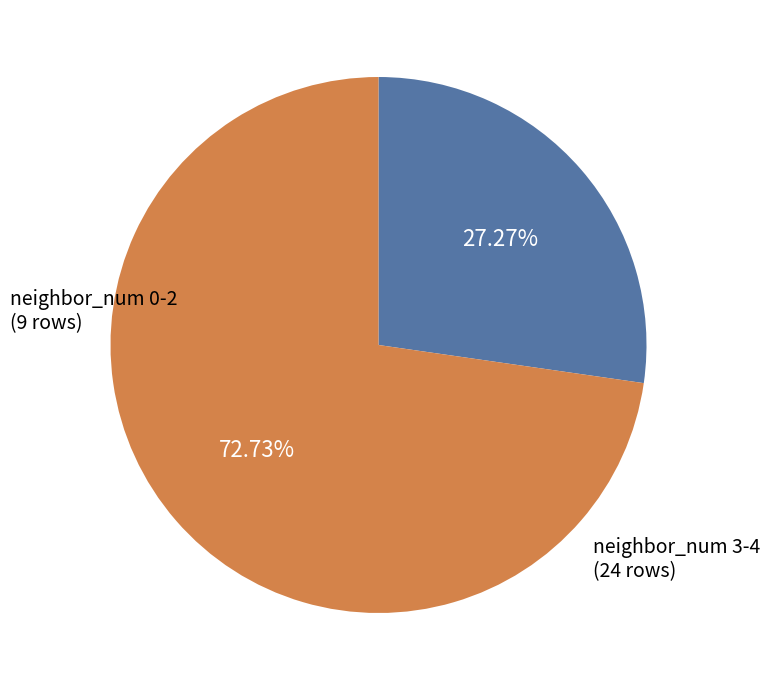

Count the number of slices in the pie.

2